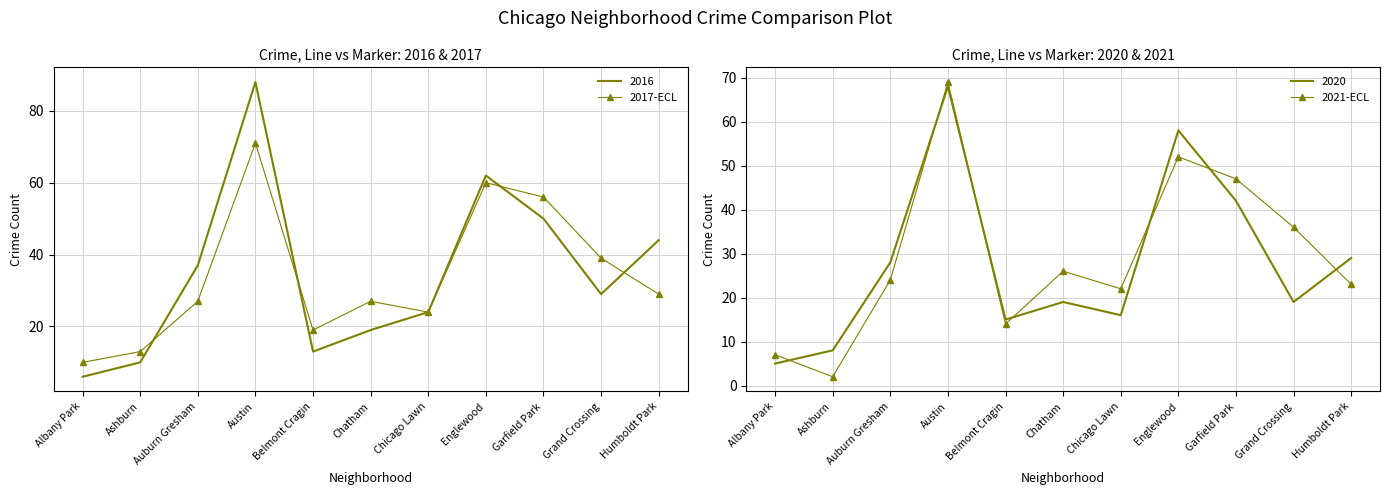

Which series changed the most between Belmont Cragin and Garfield Park?

2017-ECL